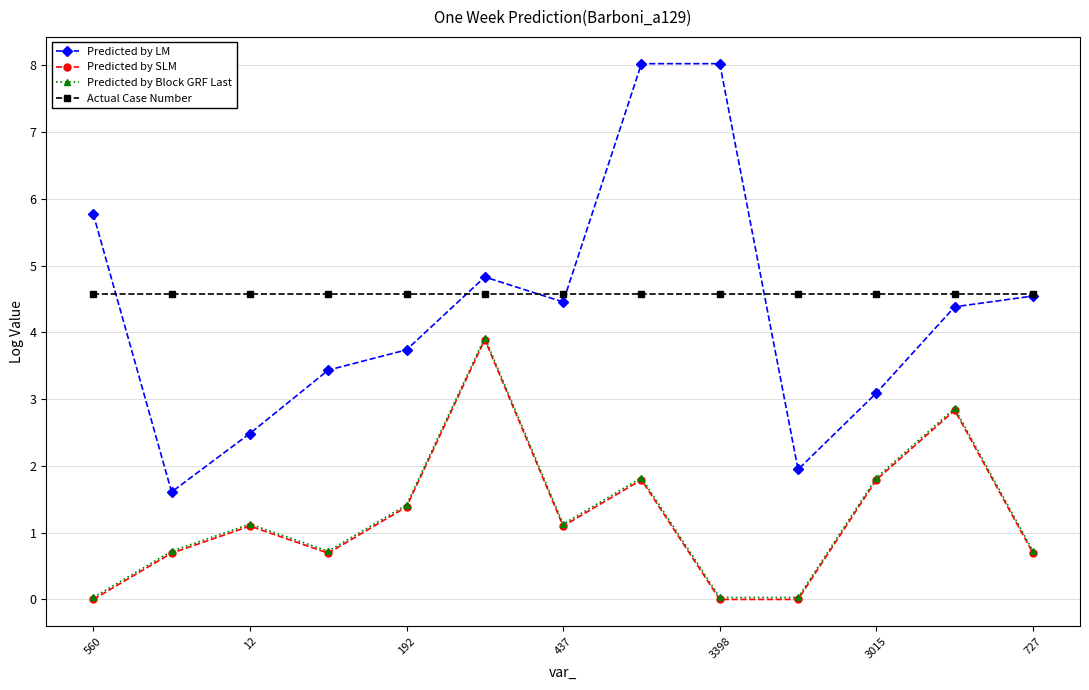

What is the difference between the second highest and minimum values in the Predicted by Block GRF Last series?

2.8